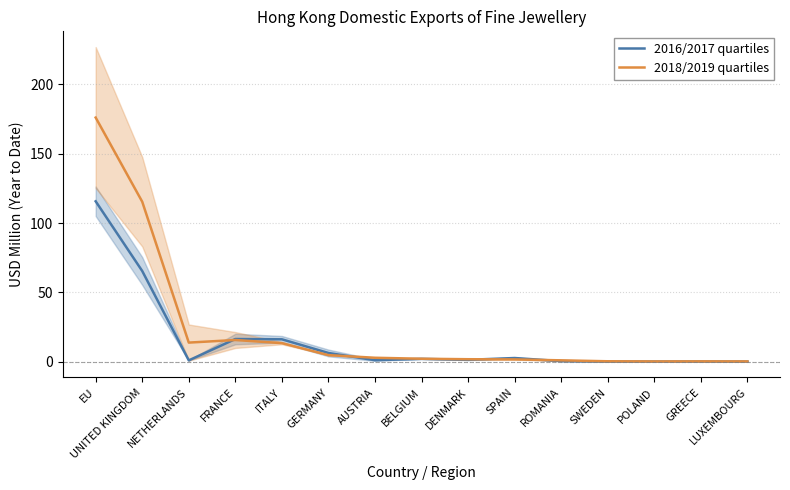

Is the value of 2018/2019 quartiles at SPAIN greater than the value of 2016/2017 quartiles at EU?

No